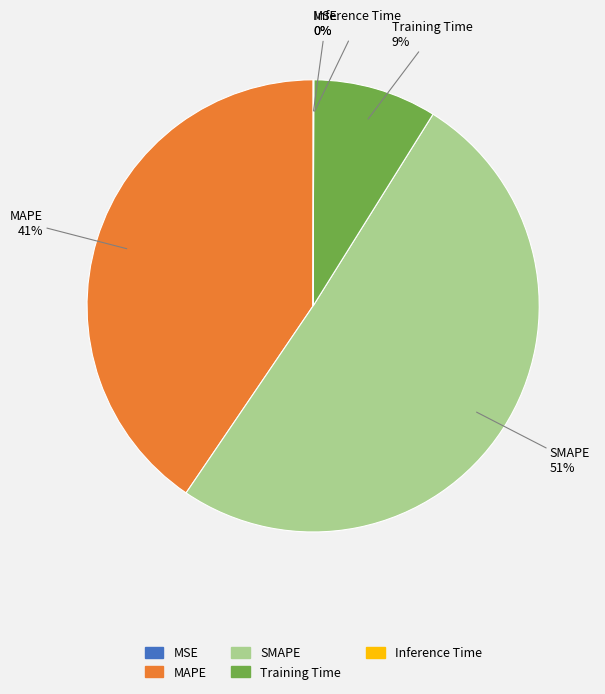

What is the largest slice in the pie chart?

SMAPE